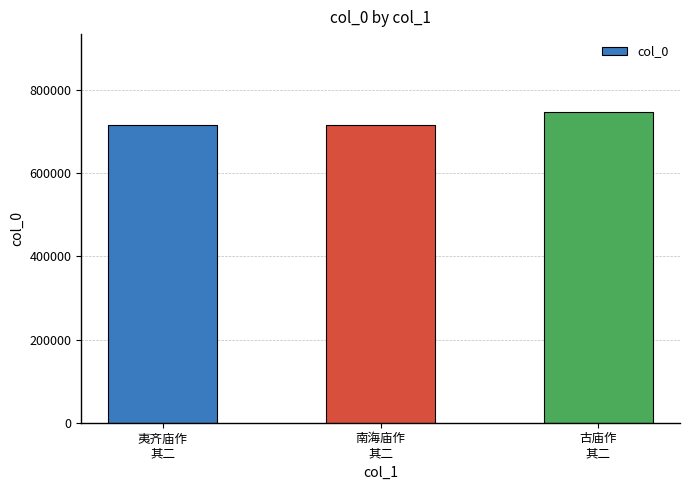

What is the greatest value displayed?

748037